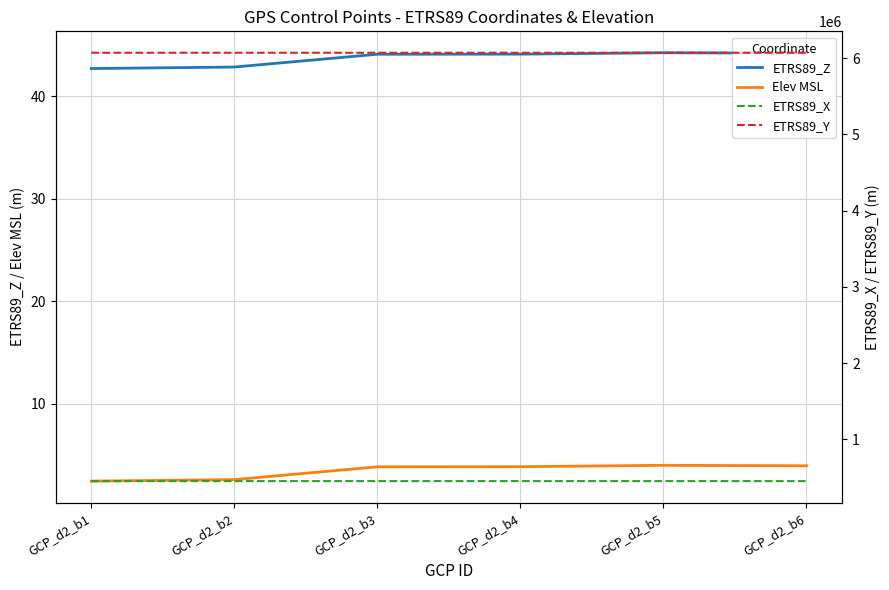

The value of ETRS89_X at GCP_d2_b3 is 453864.5. True or false?

True